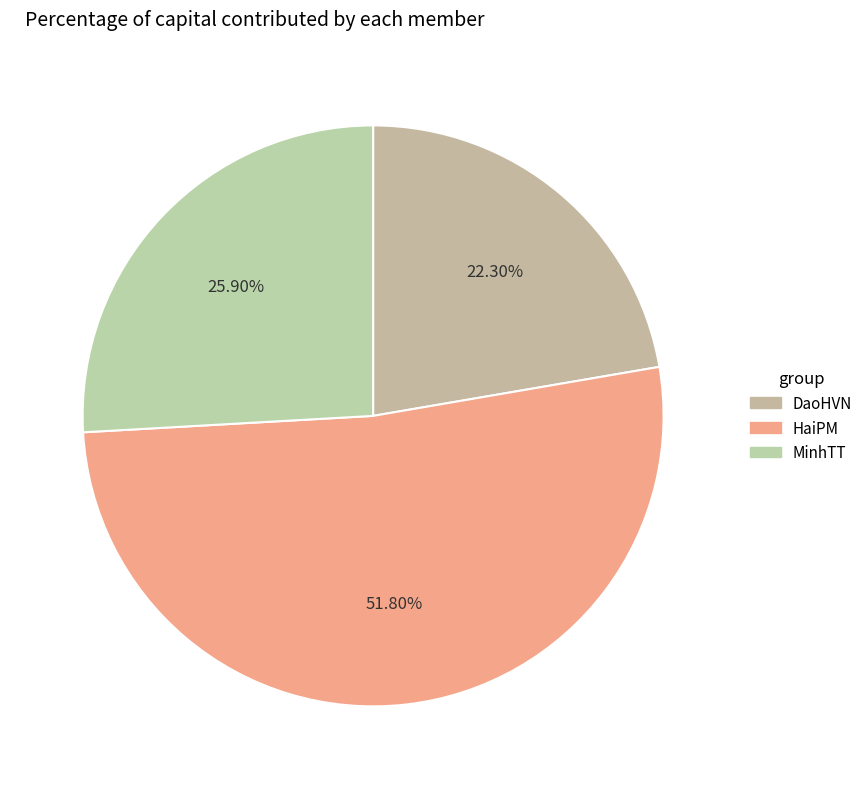

To the nearest percent, what percentage of the pie is MinhTT?

26%